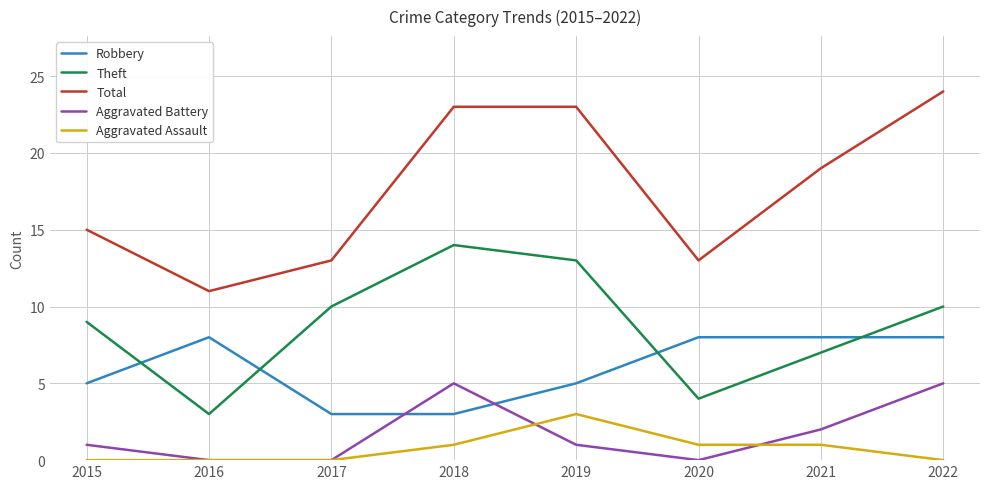

Count the Aggravated Assault values in the range 0 to 1.

7